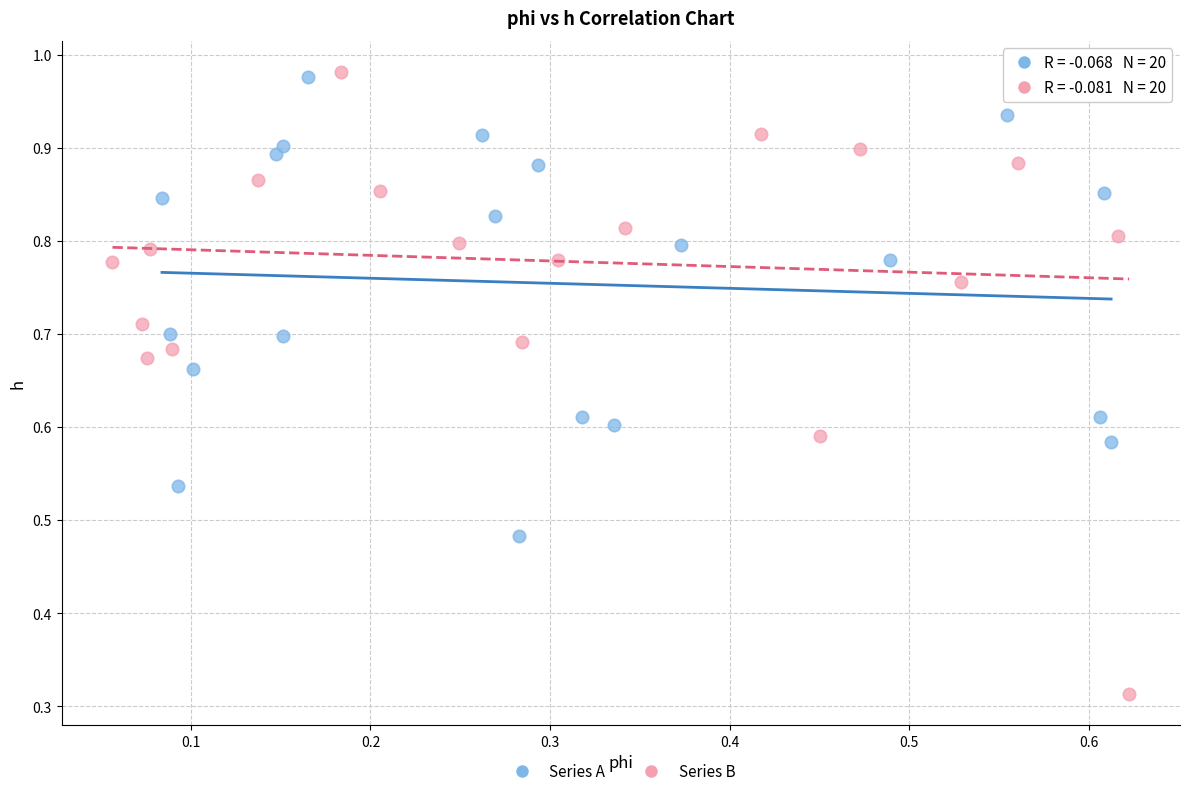

Which series contains the lowest Y value?

Series B